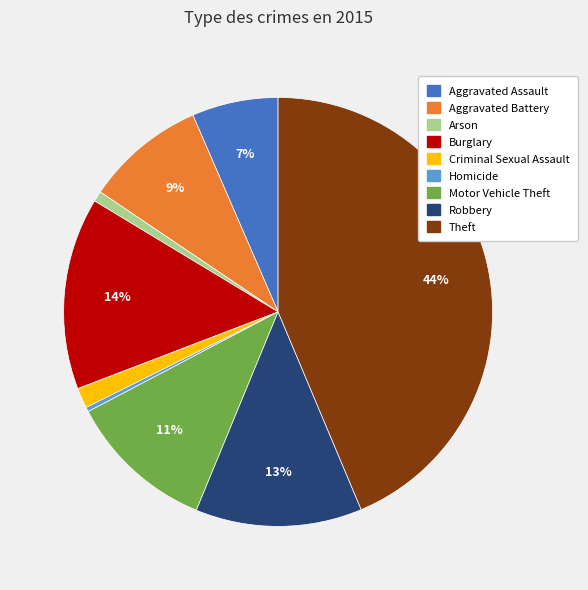

Which category has the biggest portion of the pie?

Theft